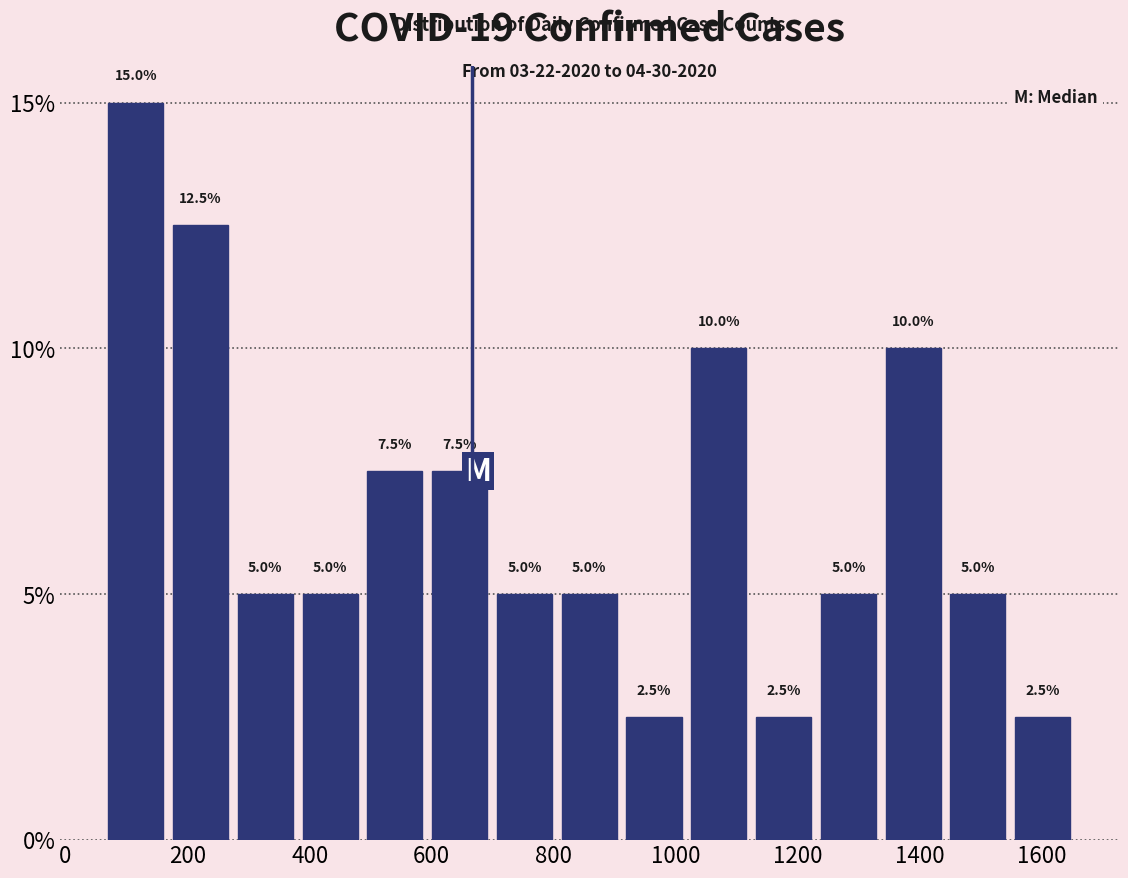

Reading left to right, list every bar in this chart as the range it spans on the x-axis followed by its height. The bar edges are not printed on the chart, so give them approximately, as read against the axis.

60 to 160: 15.0
160 to 280: 12.5
280 to 380: 5.0
380 to 480: 5.0
480 to 600: 7.5
600 to 700: 7.5
700 to 800: 5.0
800 to 920: 5.0
920 to 1020: 2.5
1020 to 1120: 10.0
1120 to 1220: 2.5
1220 to 1340: 5.0
1340 to 1440: 10.0
1440 to 1540: 5.0
1540 to 1660: 2.5